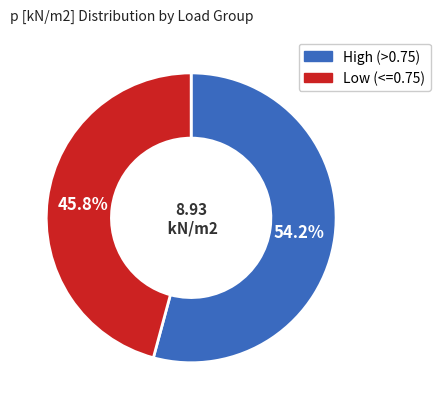

Is there a majority slice in this chart?

Yes